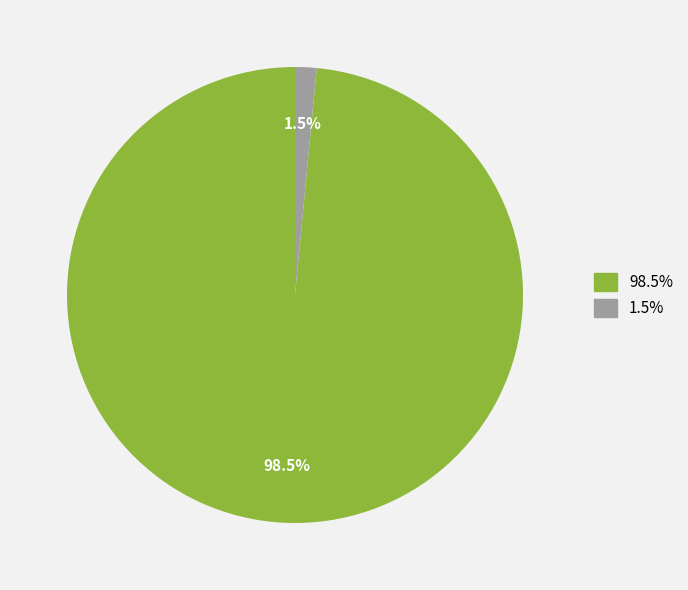

Is there any slice that represents more than half of the pie?

Yes